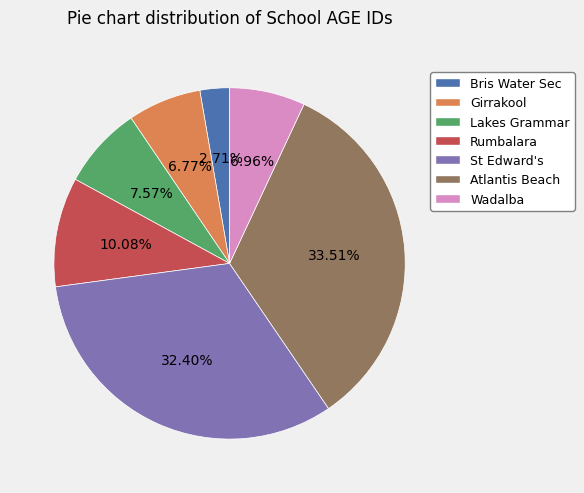

How many segments does this pie chart have?

7